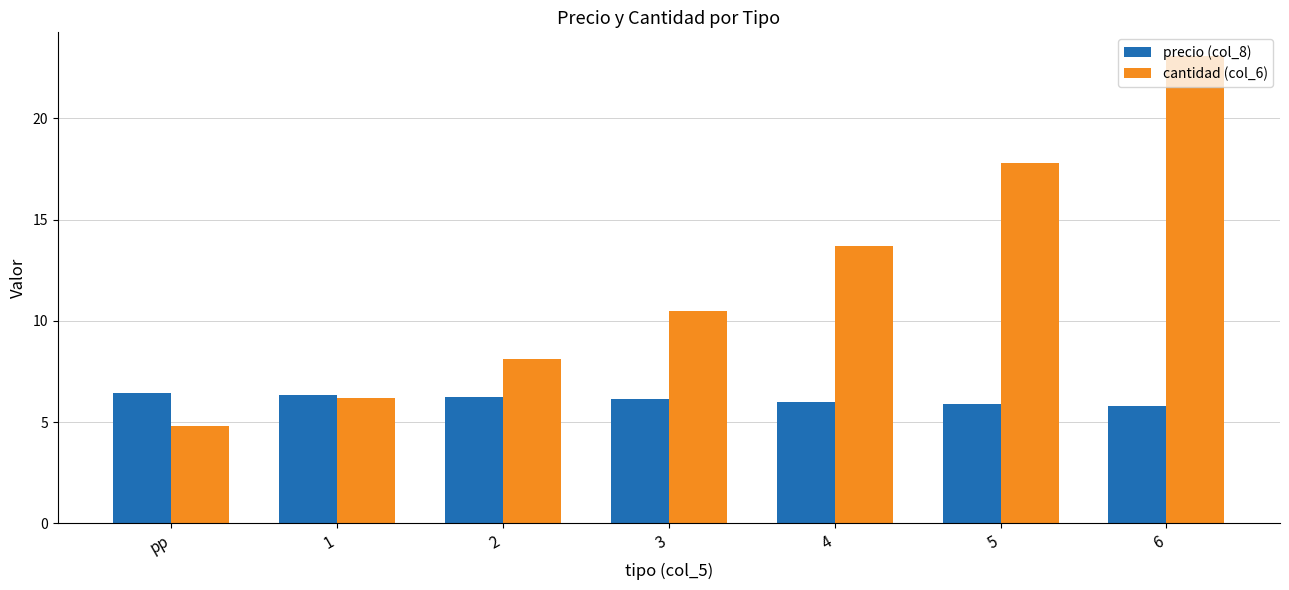

List the series in order of their overall mean, lowest first.

precio (col_8), cantidad (col_6)